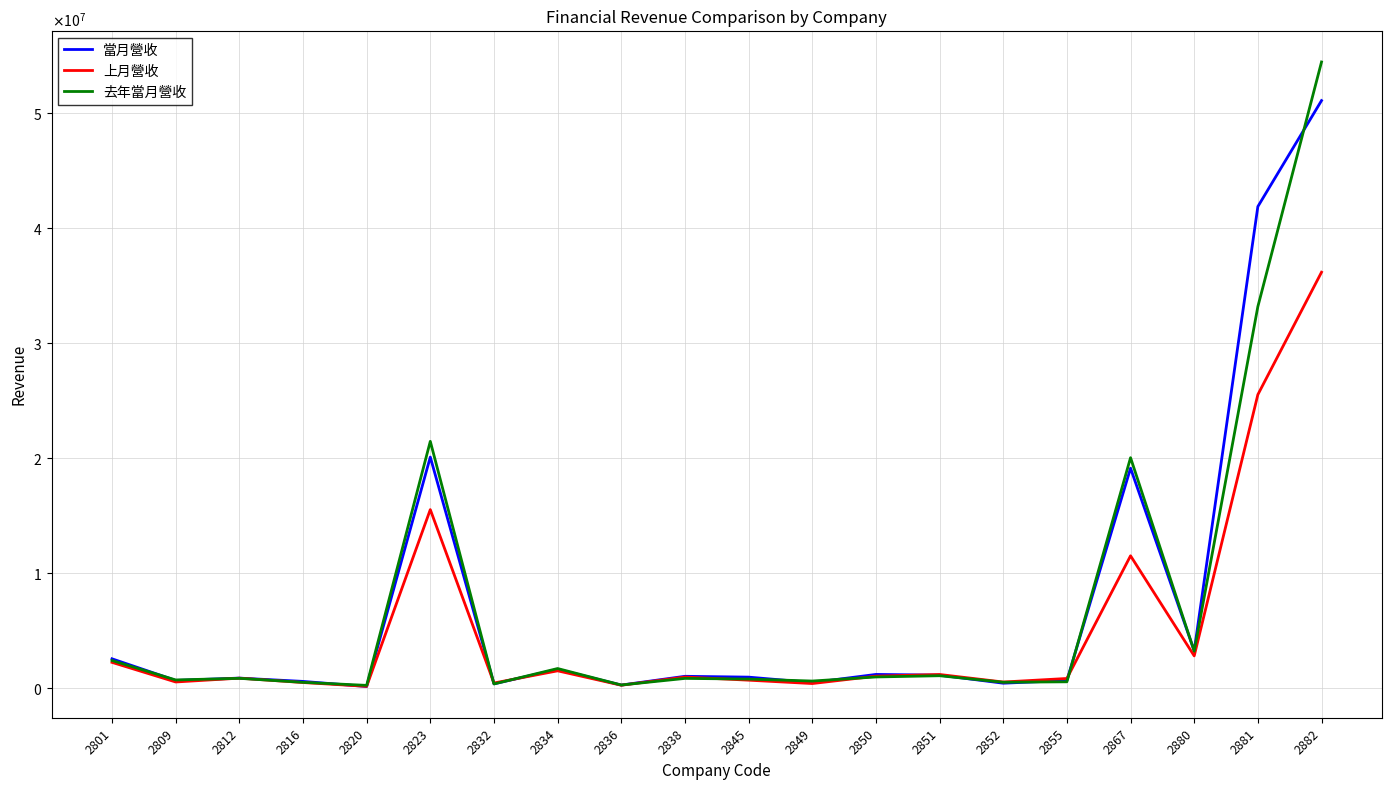

Is this an area chart (filled region under the line)?

No